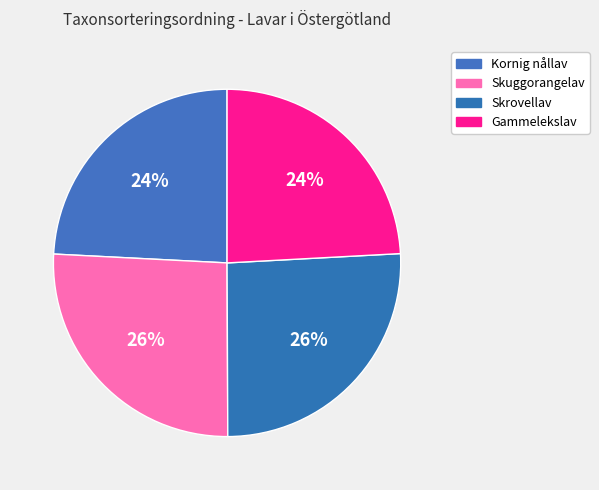

True or false: Kornig nållav accounts for 24% of the total.

True